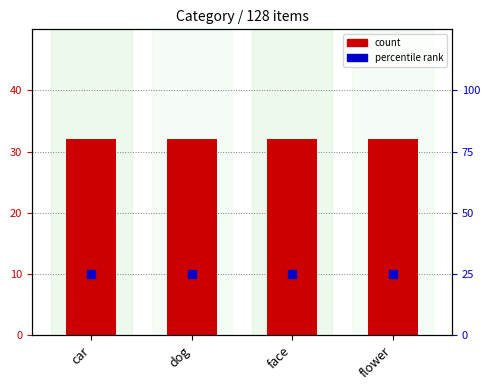

Which series has the largest total across all categories?

count